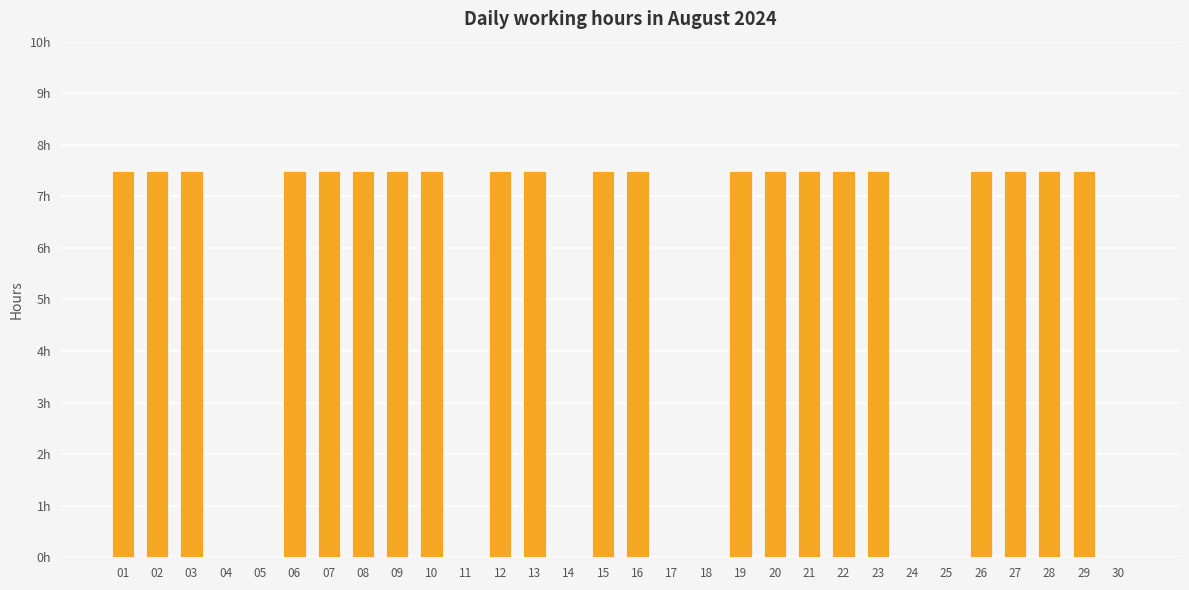

The chart shows a value of 3.8 at 10. True or false?

False